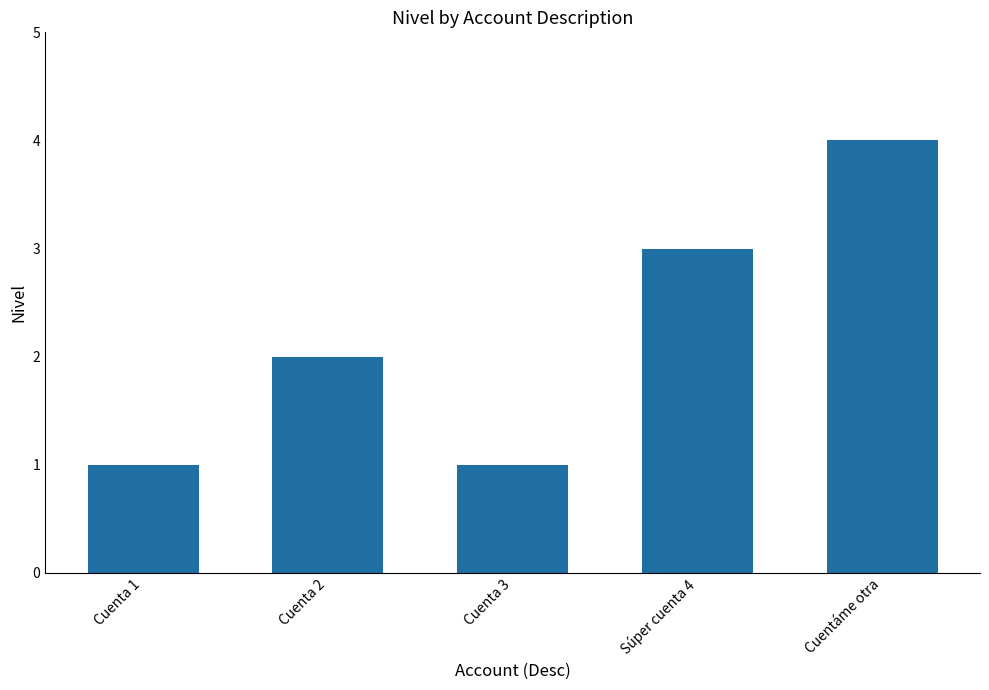

What value does the data have at Cuentáme otra?

4